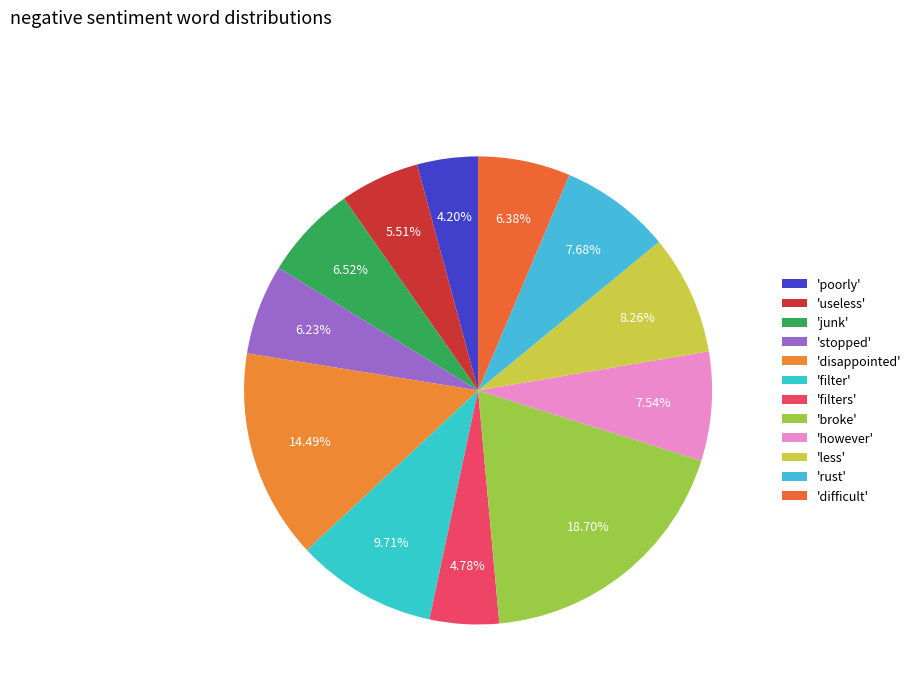

Rank the categories by value from highest to lowest.

broke, disappointed, filter, less, rust, however, junk, difficult, stopped, useless, filters, poorly